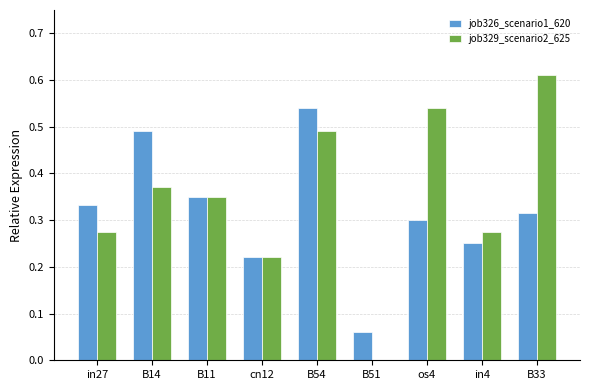

At which category does the chart reach its peak across all series?

B33